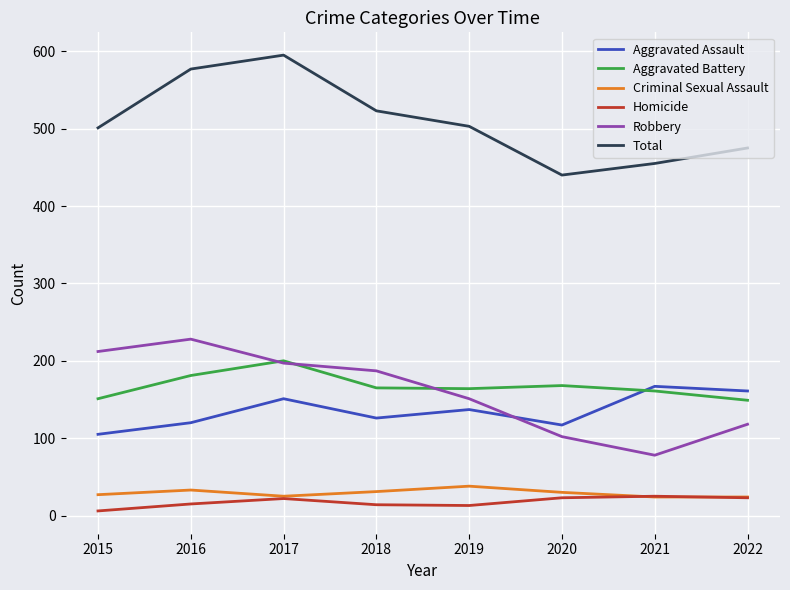

How many categories are shown in the chart?

8